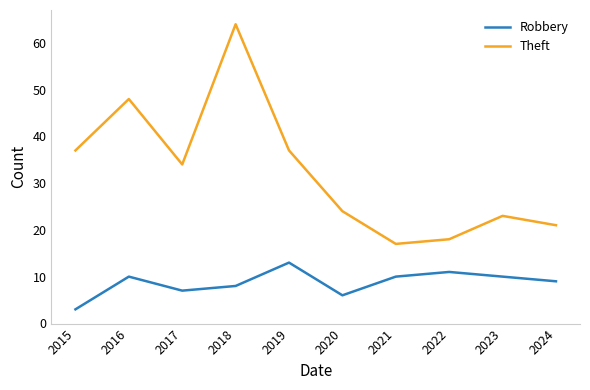

What is the spread (max minus min) of values at 2018?

56